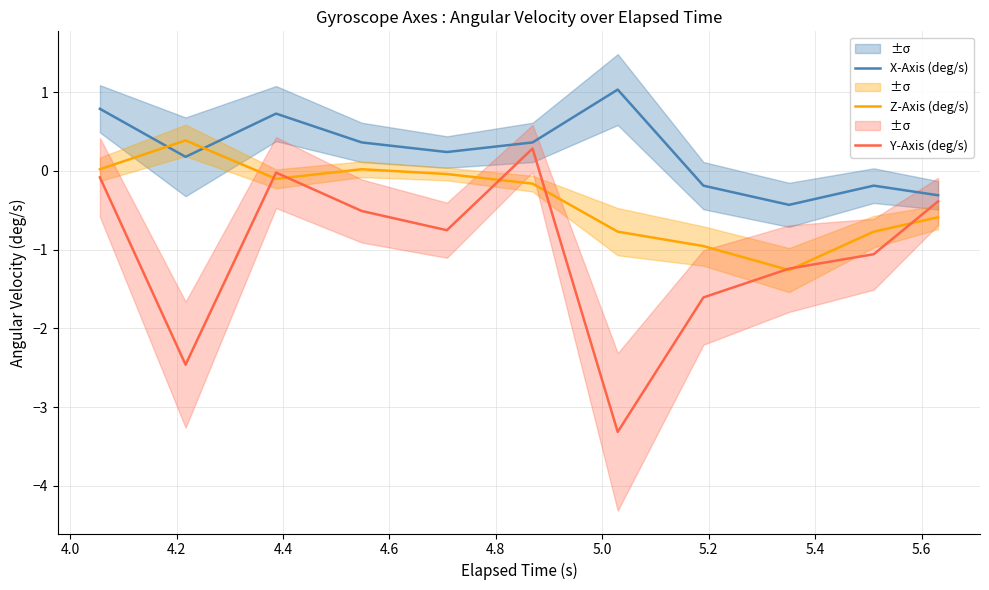

What is the highest value of the Z-Axis (deg/s) series?

0.4